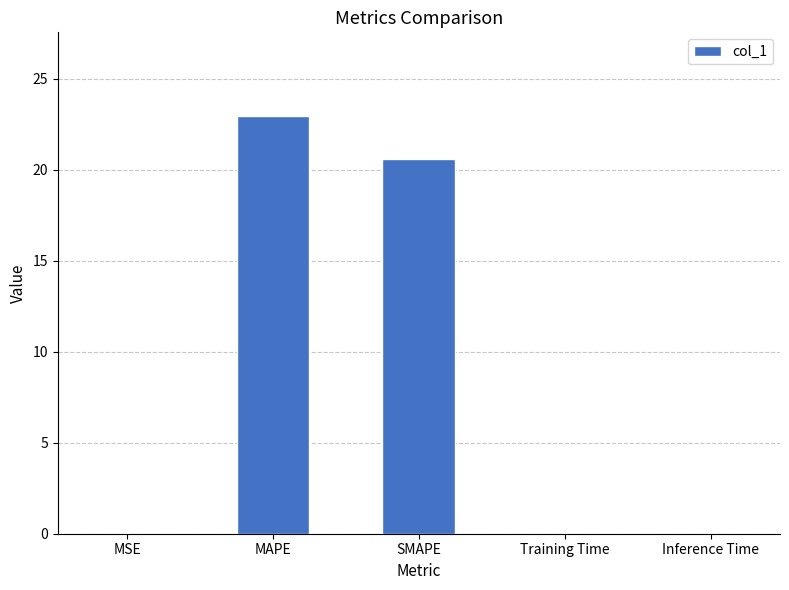

Where is the data nearest to the value 11?

SMAPE